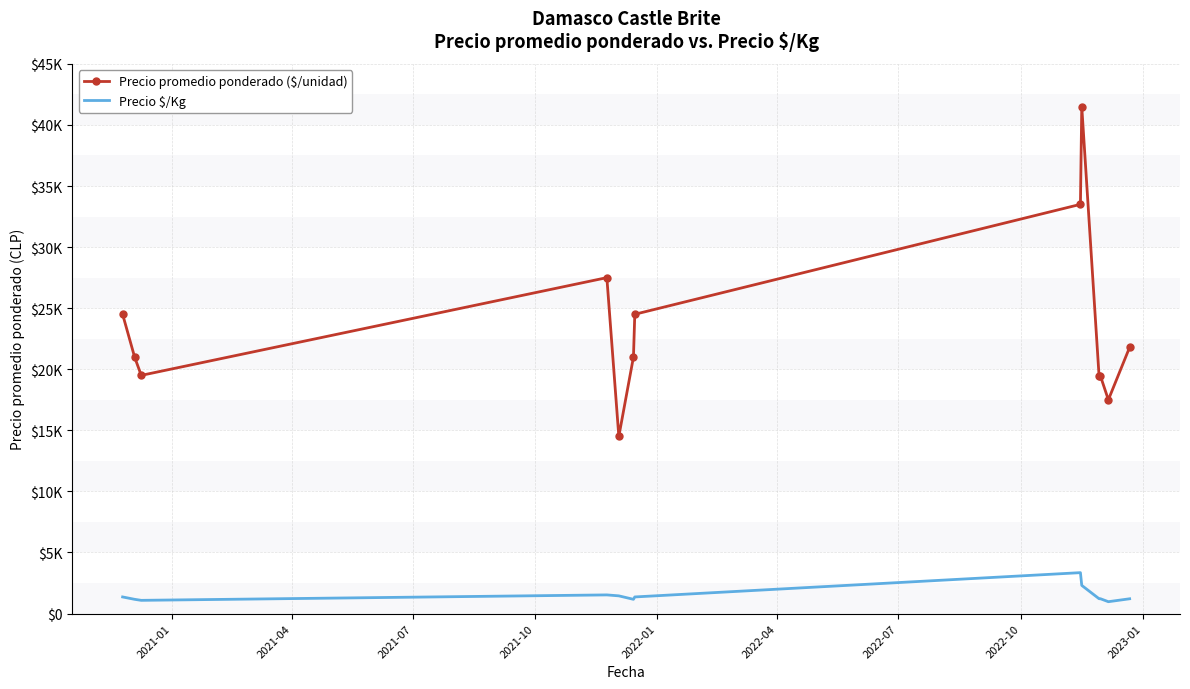

Rank the series by their maximum value, from highest to lowest.

Precio promedio ponderado ($/unidad), Precio $/Kg